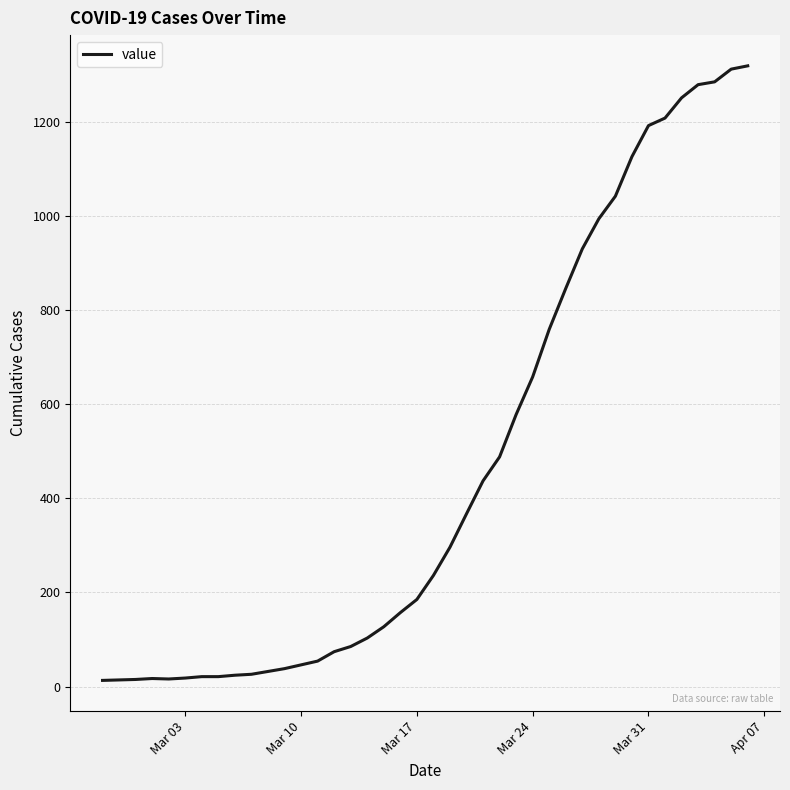

What is the greatest value displayed?

1319